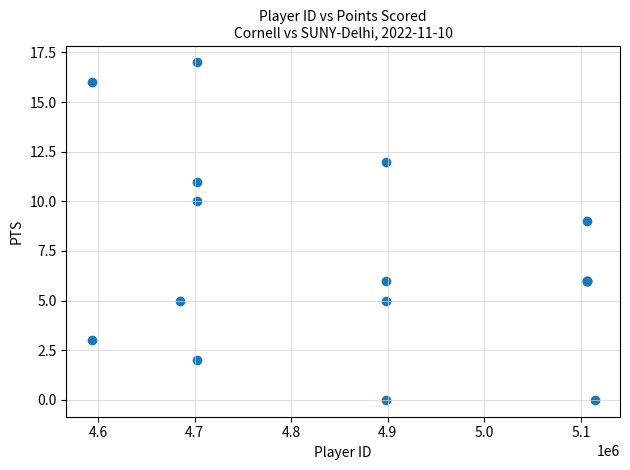

What Y value in the scatter plot is closest to 8?

9